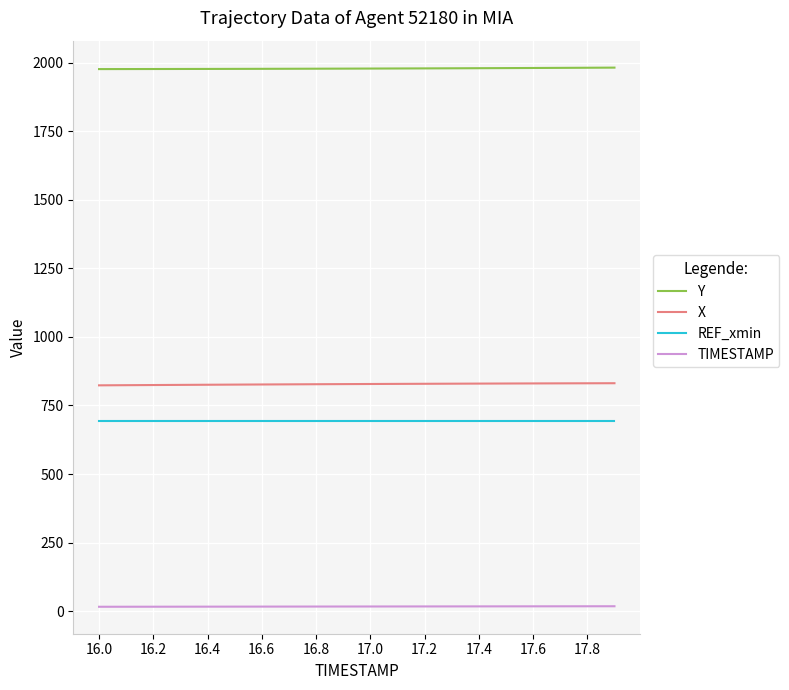

Which series has the largest total across all categories?

Y